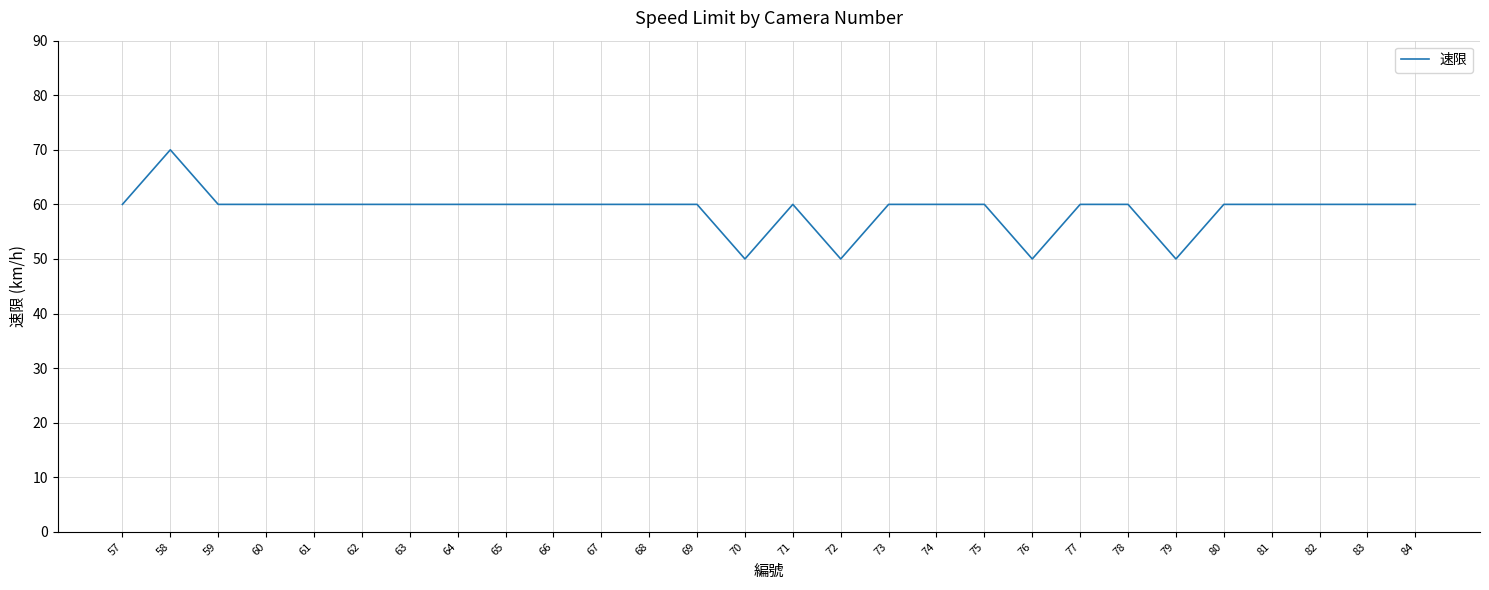

True or false: the data shows 60 at 62.

True